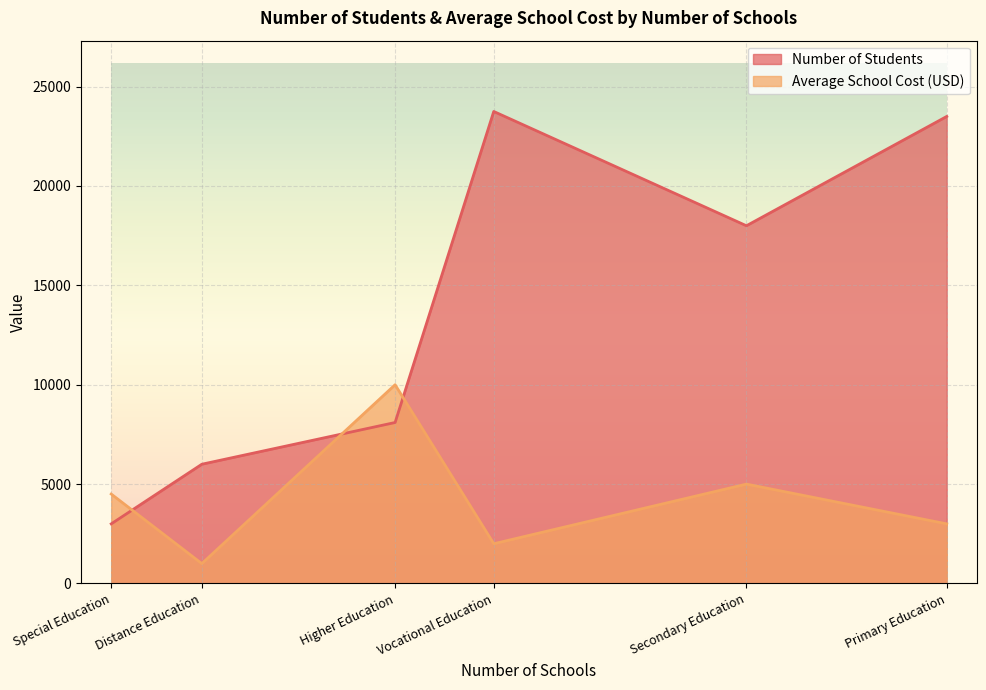

The Average School Cost (USD) series shows 4500 at Special Education. True or false?

True